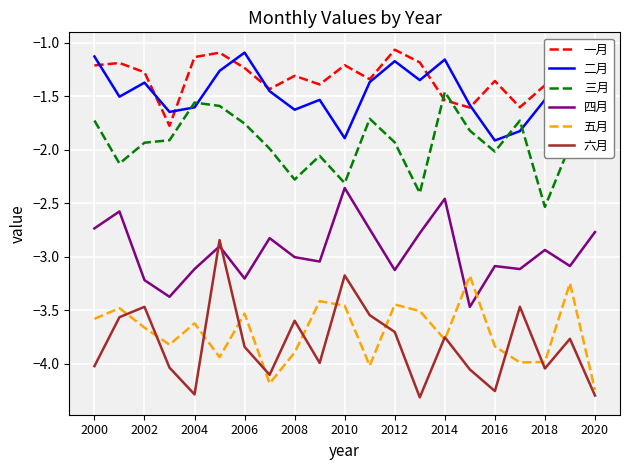

Which series has the widest spread of values?

六月